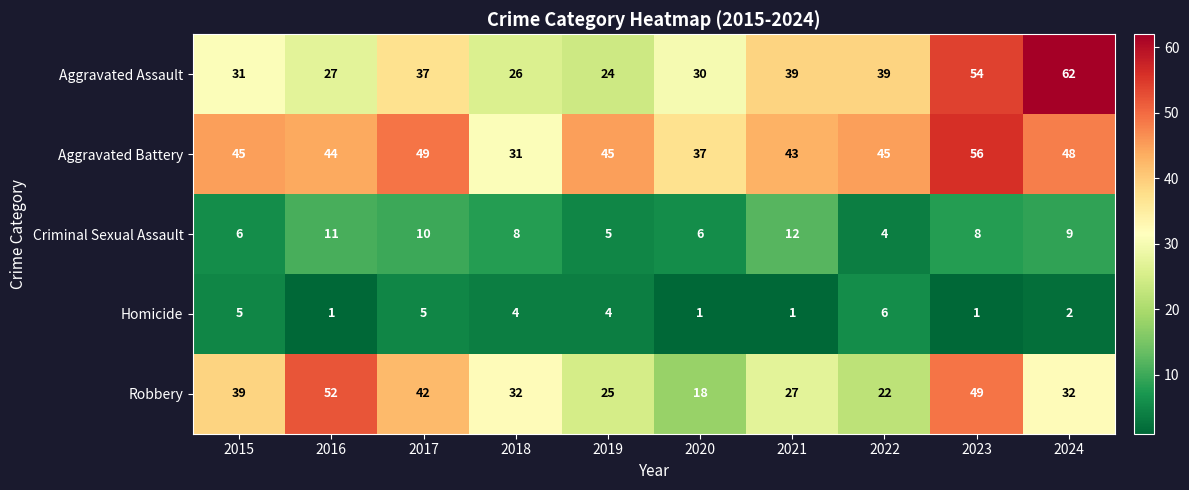

What is the greatest value displayed?

62